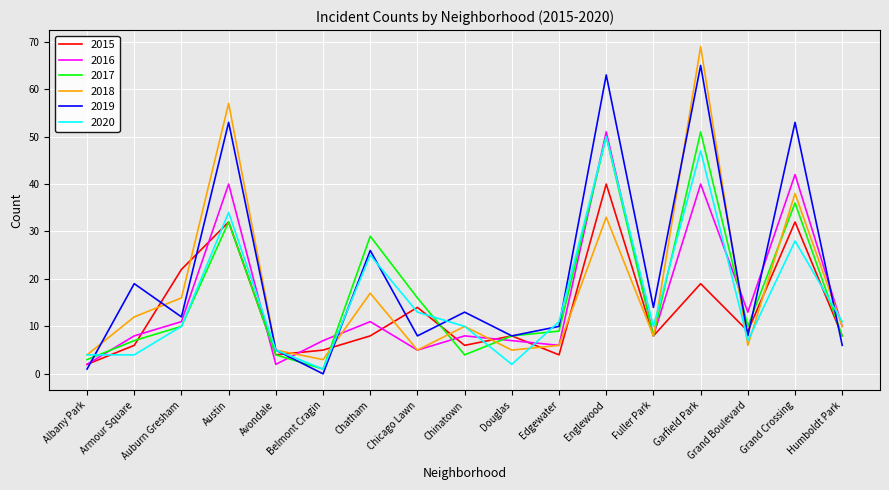

True or false: 2016 and 2015 cross at least once.

True